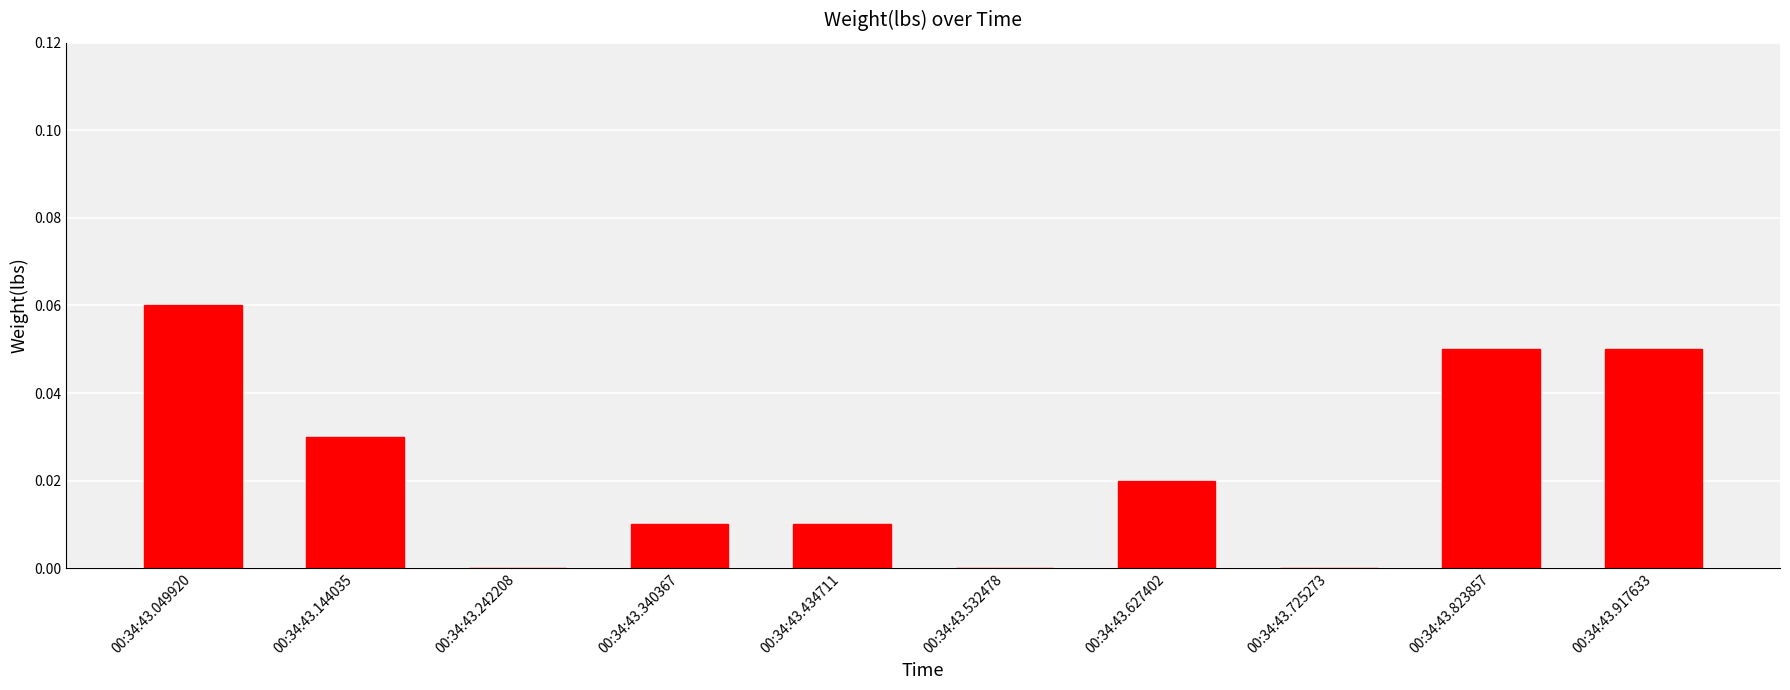

Between 00:34:43.532478 and 00:34:43.917633, which is larger?

00:34:43.917633